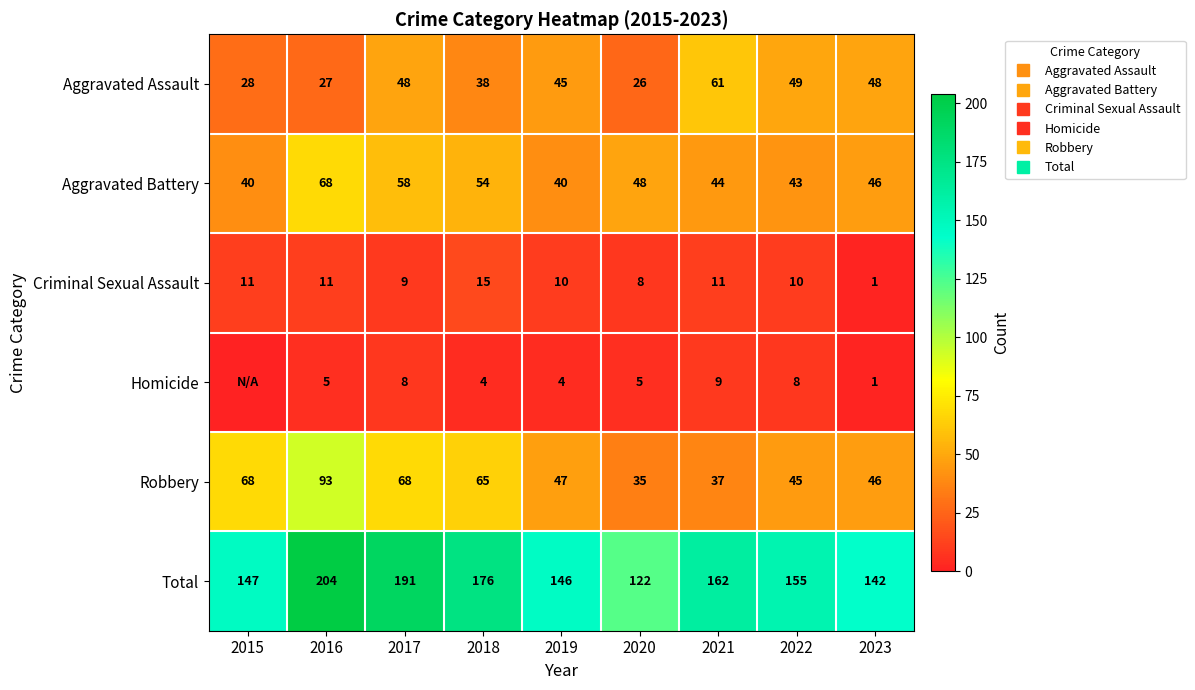

True or false: Criminal Sexual Assault has a value of 7 at 2016.

False